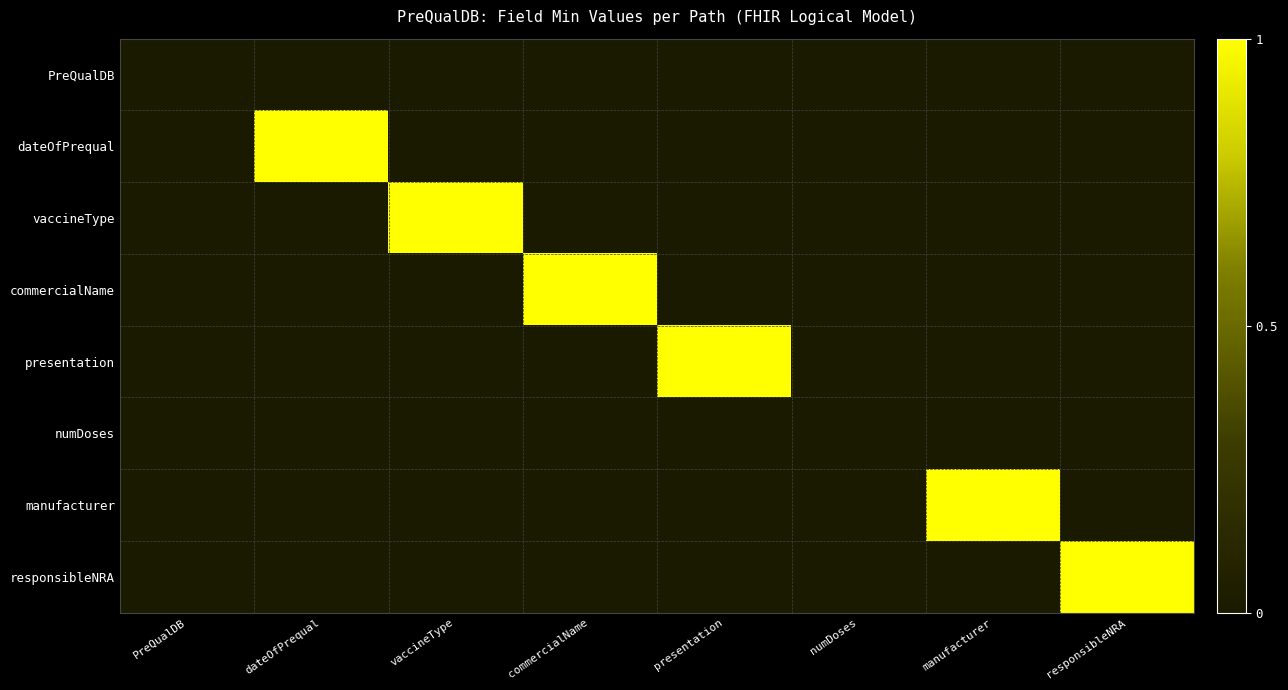

Rank the series at numDoses from highest to lowest value.

PreQualDB, dateOfPrequal, vaccineType, commercialName, presentation, numDoses, manufacturer, responsibleNRA